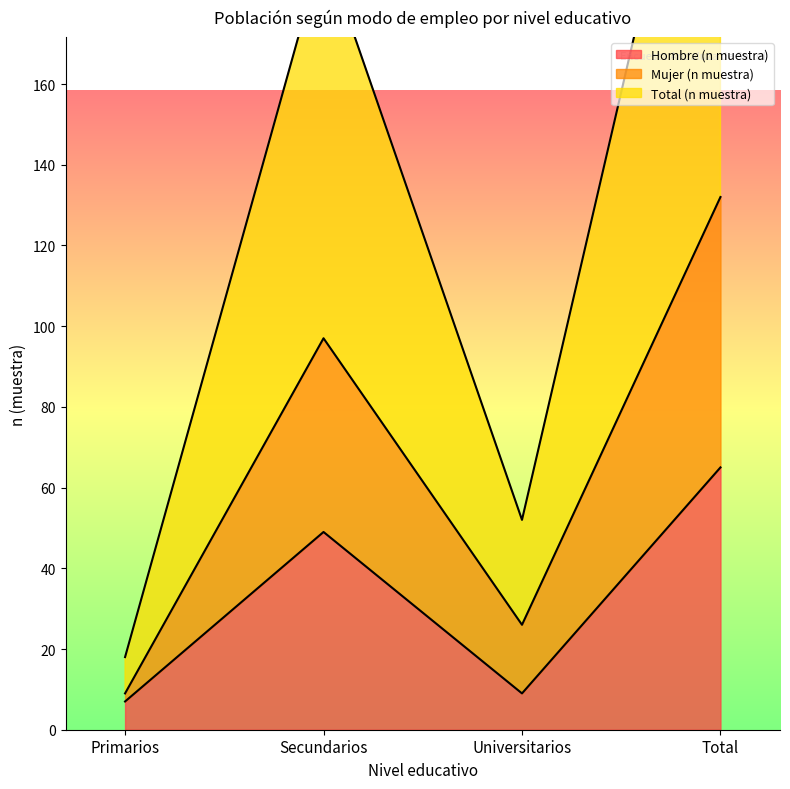

At which label does Mujer (n muestra) first exceed 97?

Total